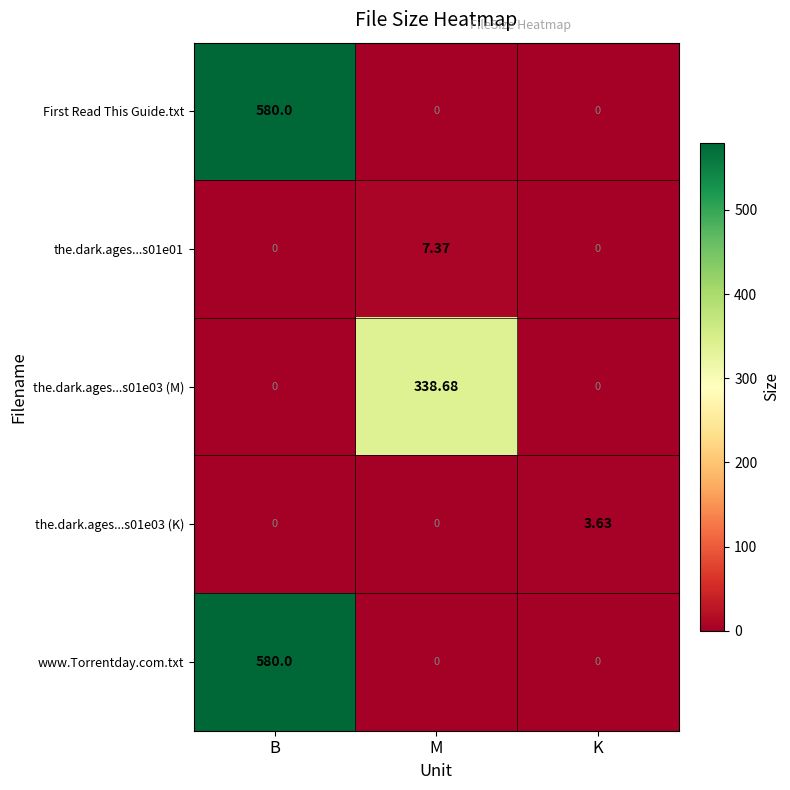

Is the value of www.Torrentday.com.txt at B greater than the value of the.dark.ages...s01e01 at K?

Yes